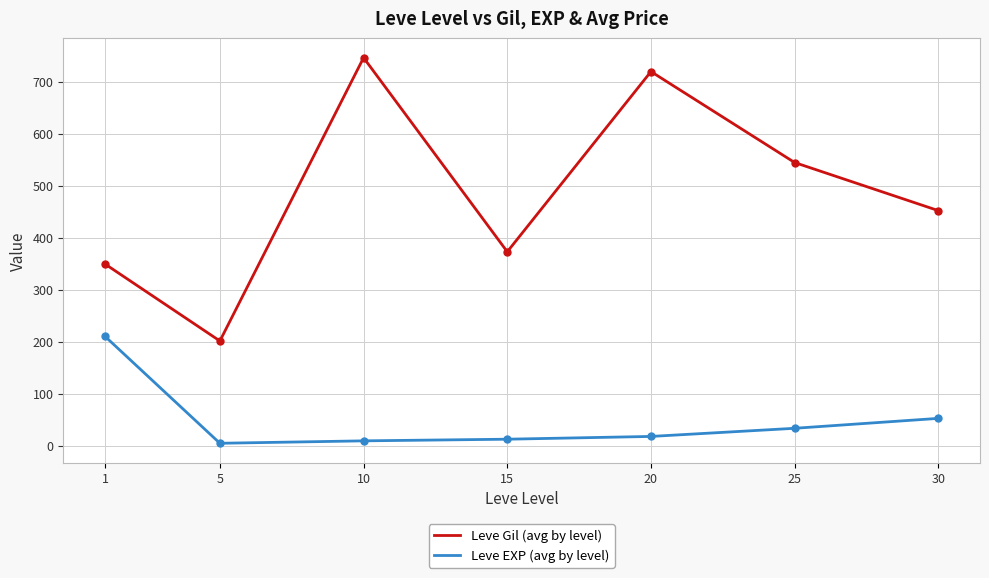

At 5, list the series in order from smallest to largest.

Leve EXP (avg by level), Leve Gil (avg by level)